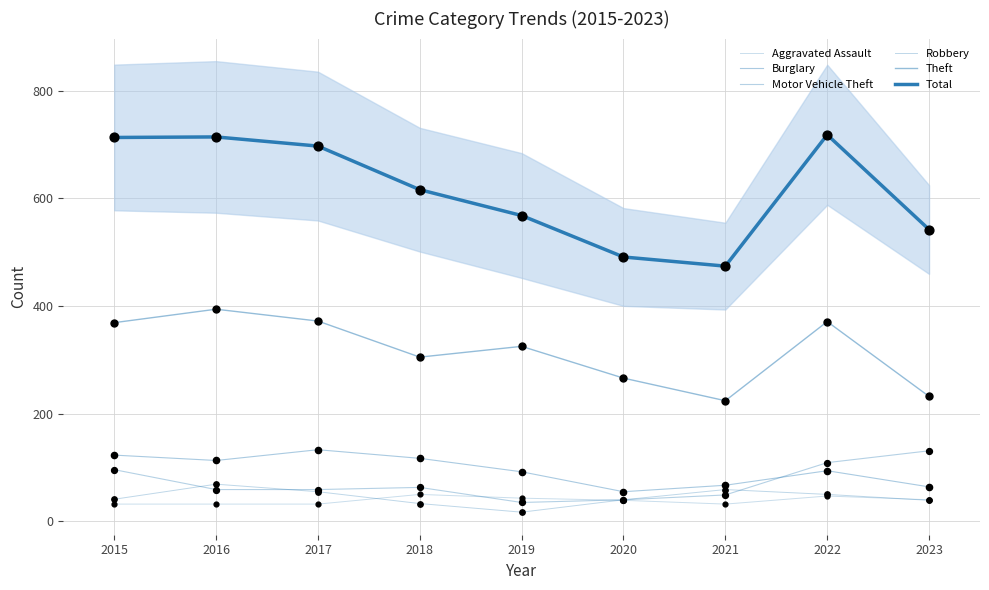

Which series has the widest spread of Y values?

Total